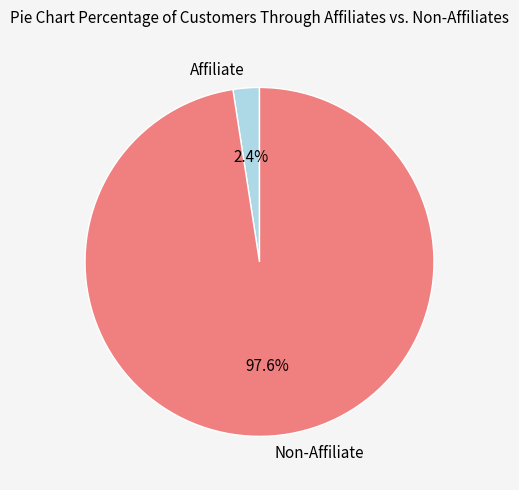

Which slice represents more than half of the pie?

Non-Affiliate